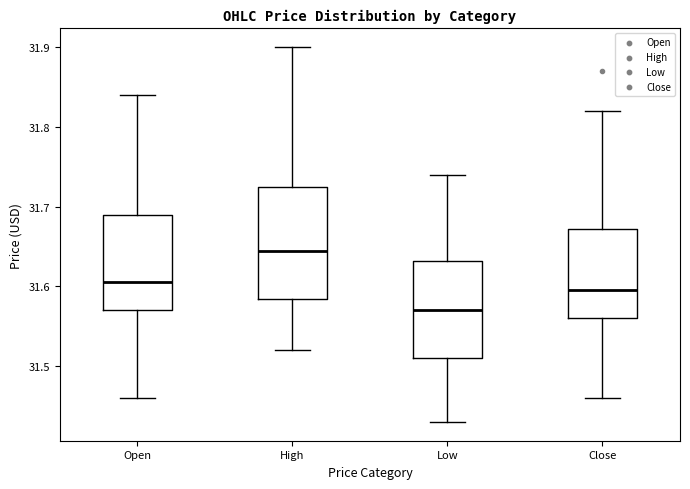

Which box's median line is the lowest?

Low